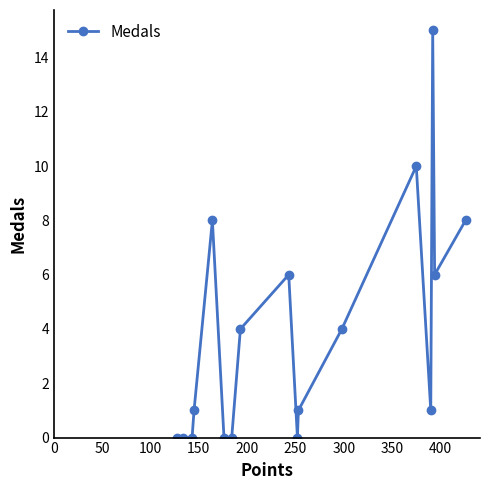

What is the value of the 13th point from the left?

10